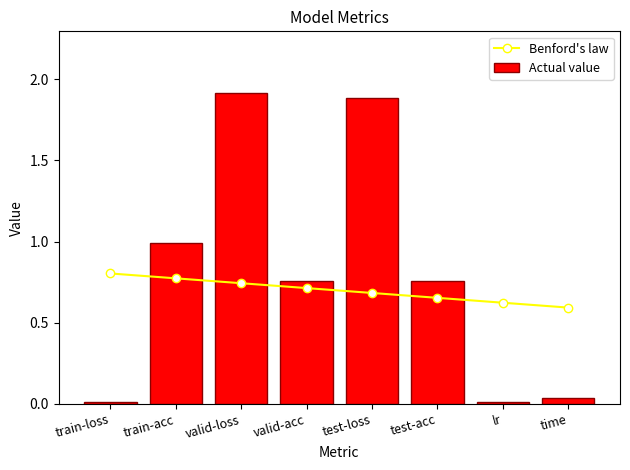

At valid-acc, list the series in order from largest to smallest.

Actual value, Benford's law